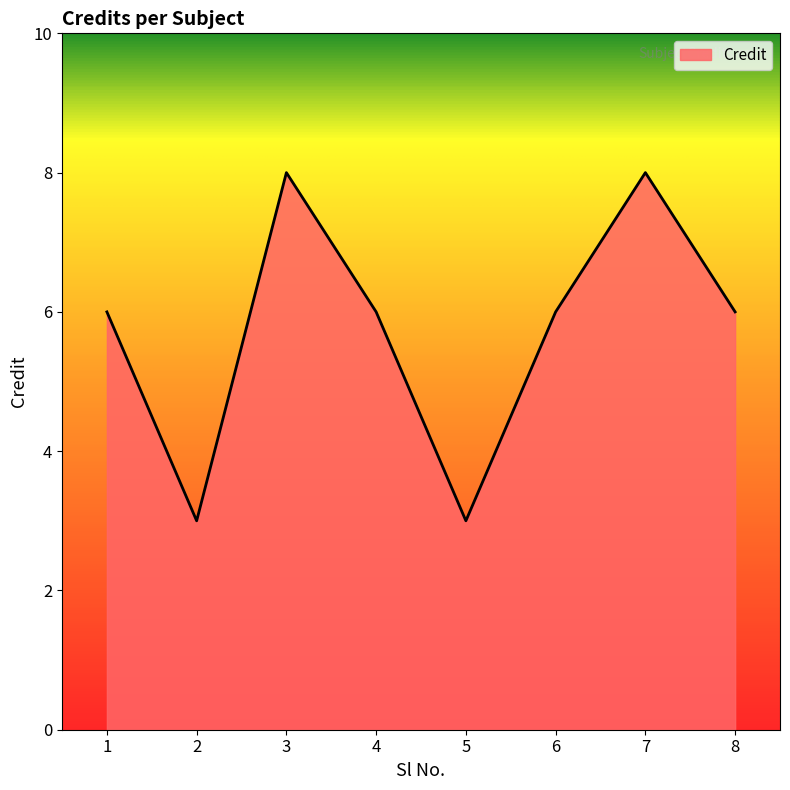

Between 1 and 2, which is larger?

1